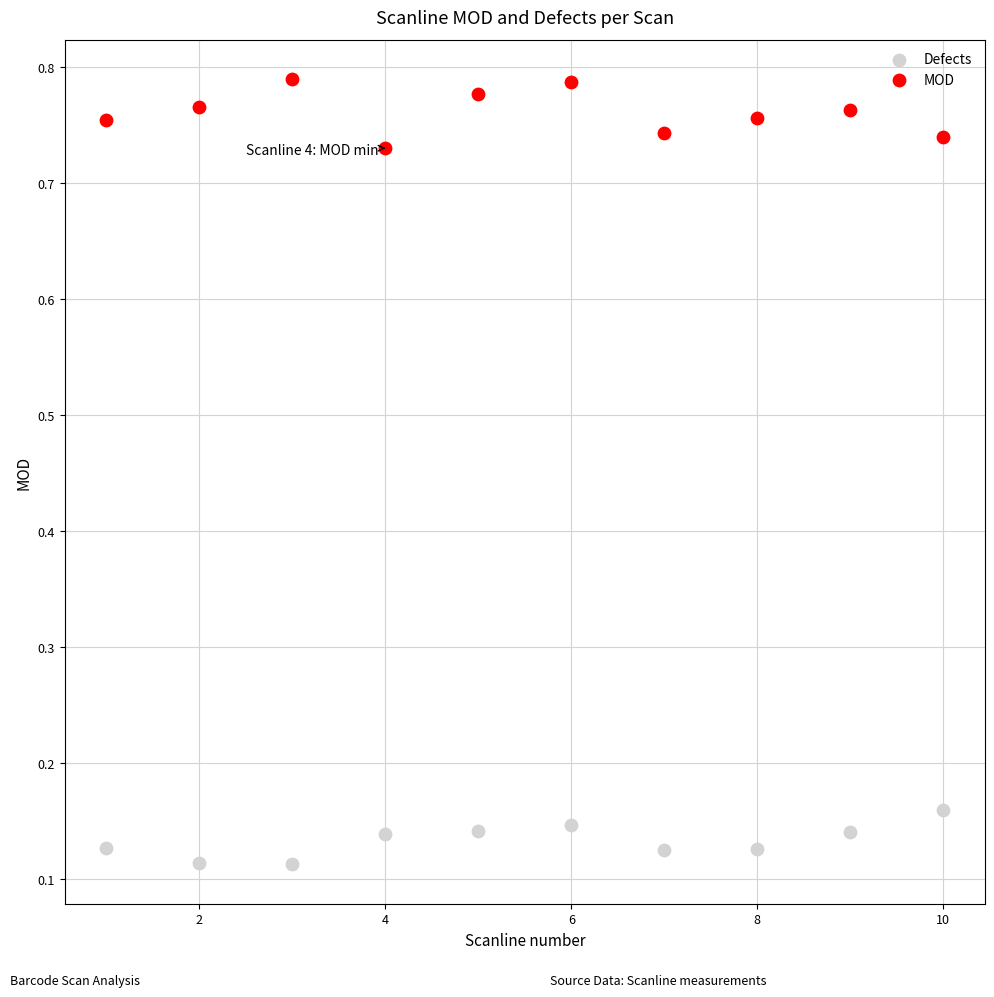

What are all the series names shown in the legend?

Defects, MOD